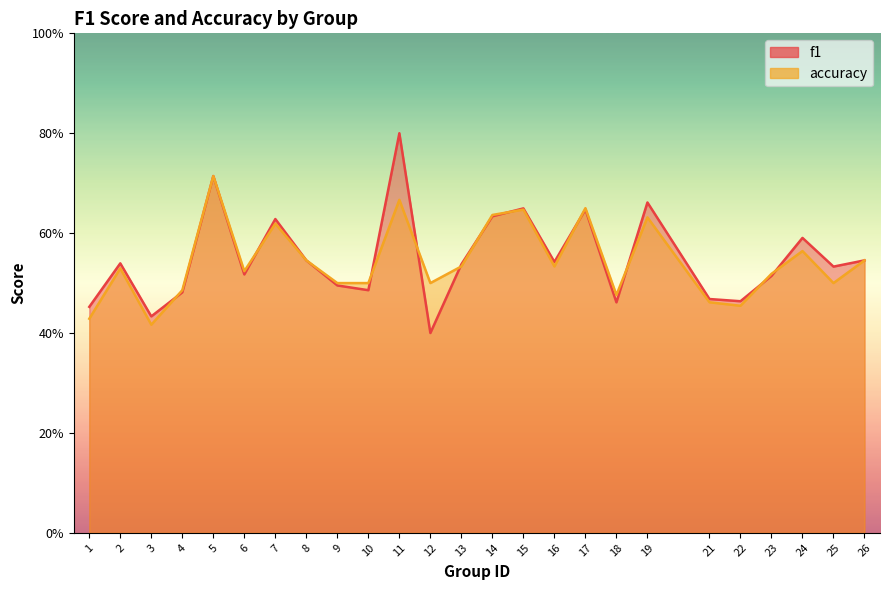

Where is the first local minimum for f1?

3